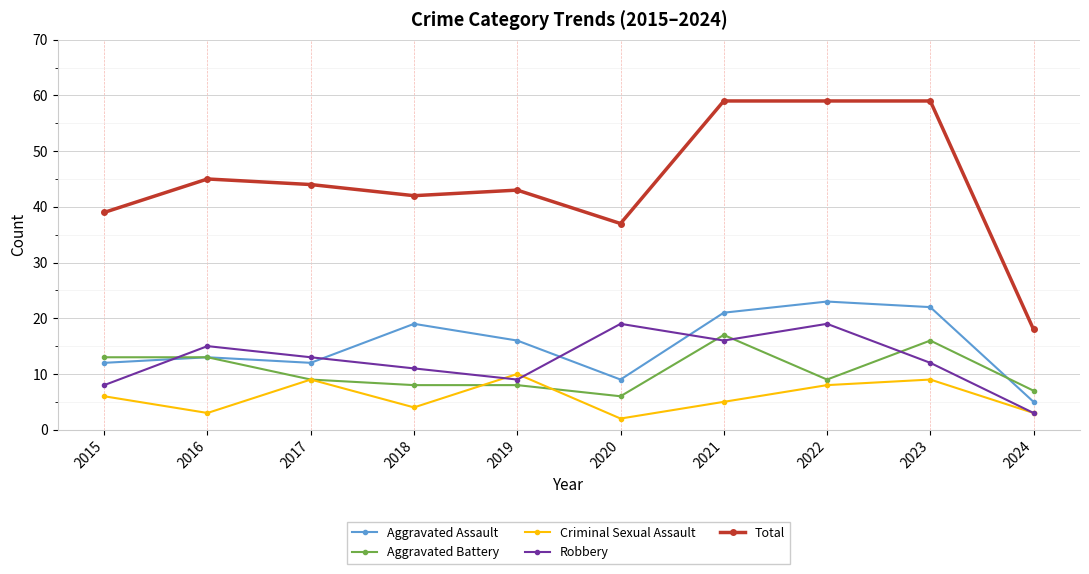

What are all the series names shown in the legend?

Aggravated Assault, Aggravated Battery, Criminal Sexual Assault, Robbery, Total